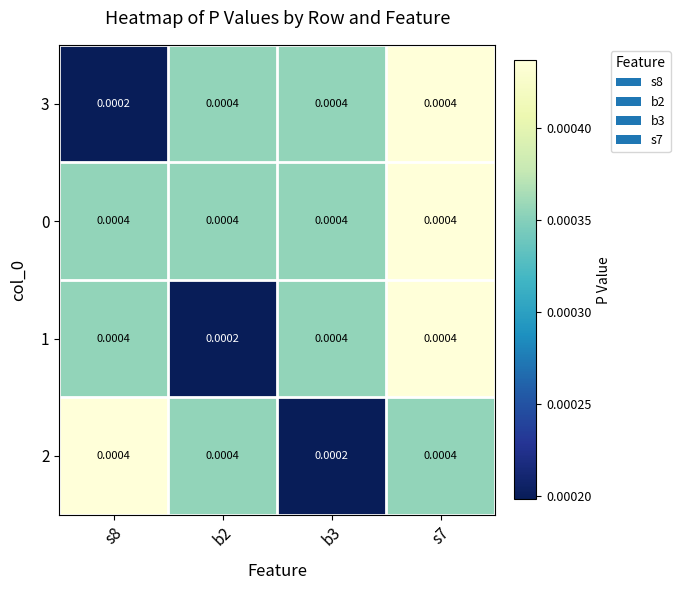

Is the value of 3 at s8 greater than the value of 1 at s8?

No